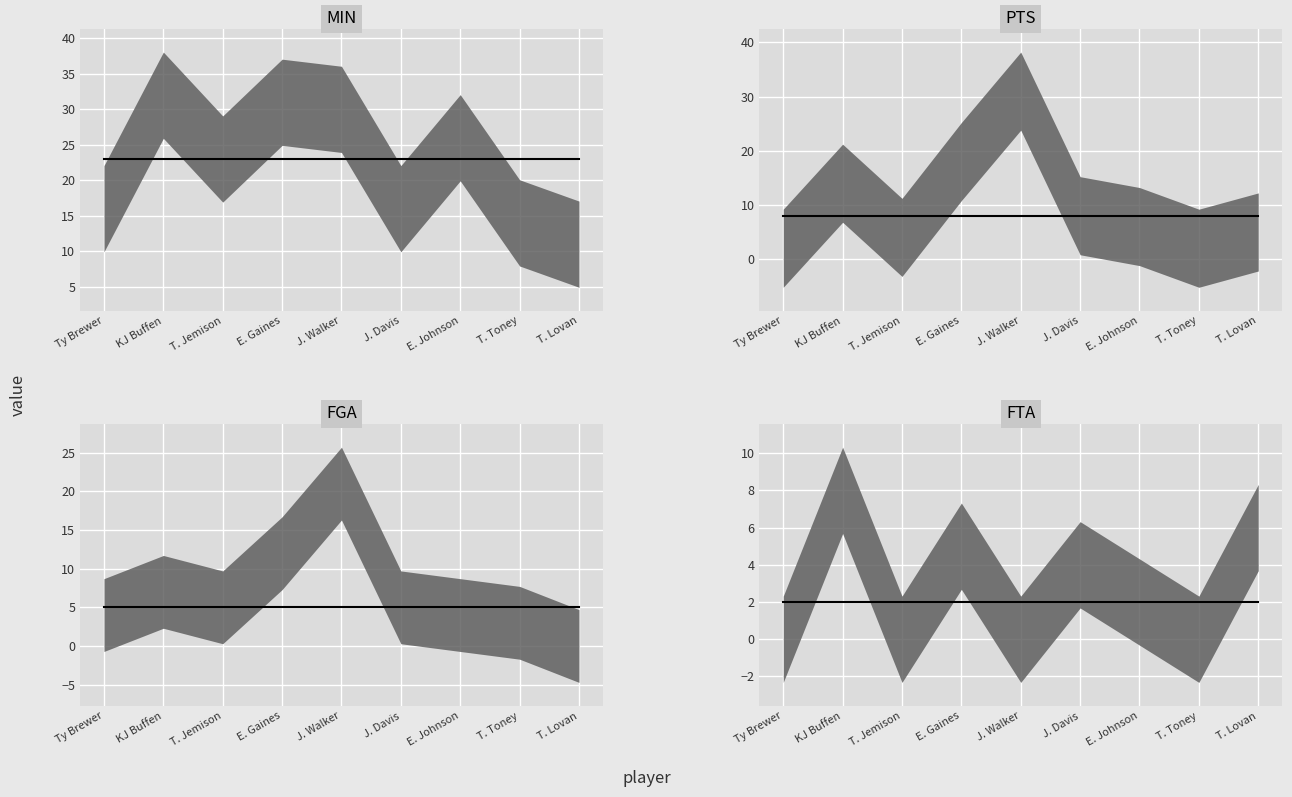

Between T. Toney and Ty Brewer, which is larger?

T. Toney